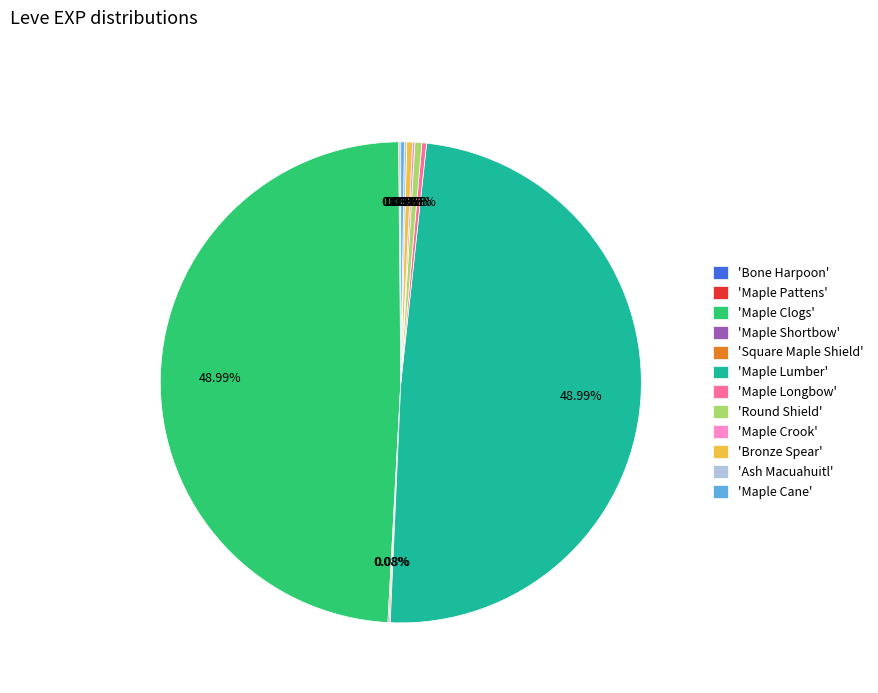

Does any single category account for the majority?

No